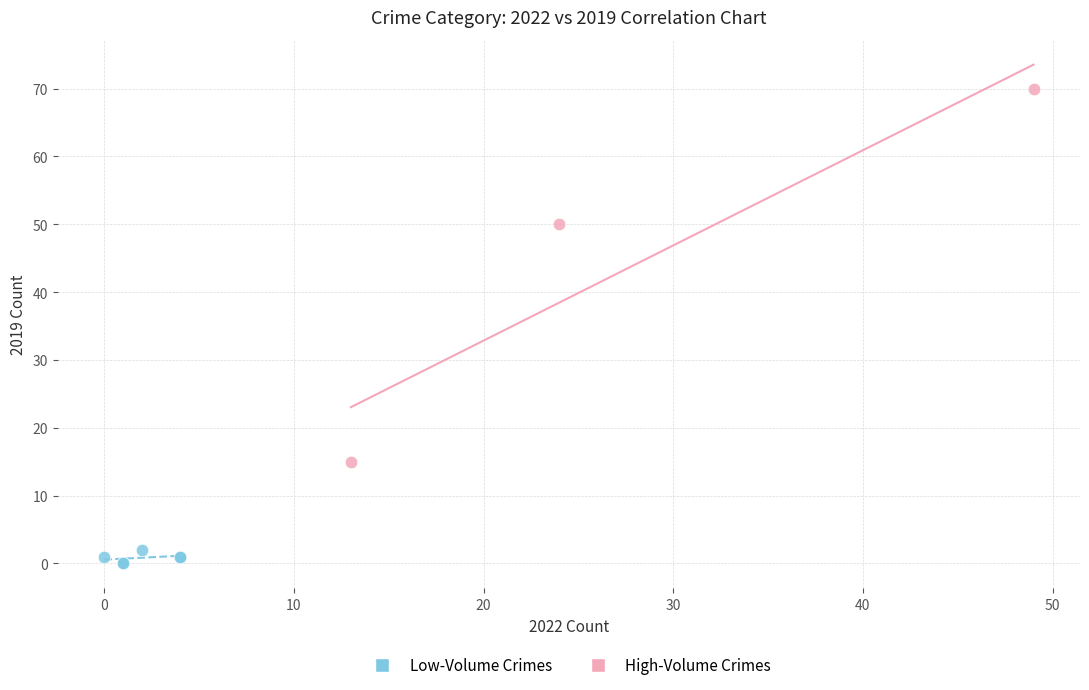

Which series has the largest Y range (max minus min)?

High-Volume Crimes